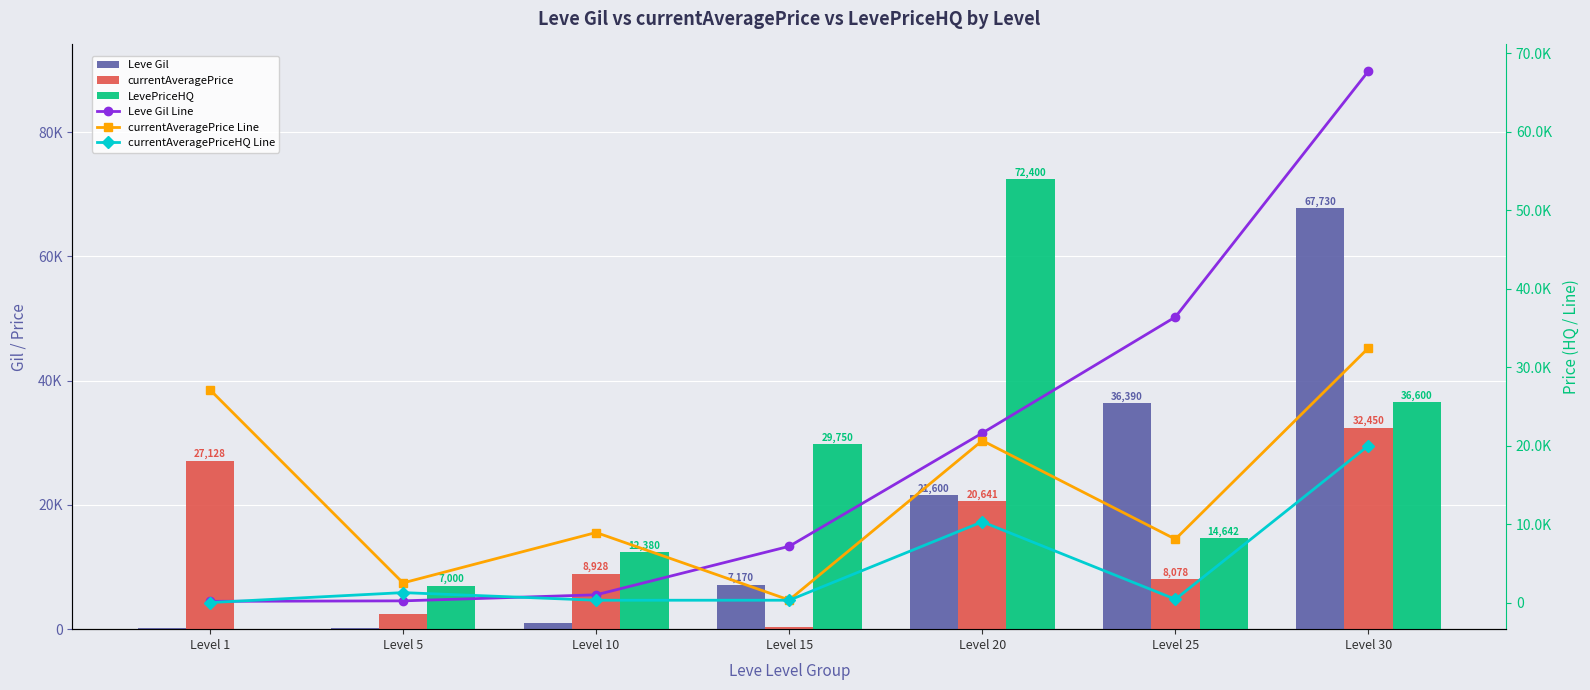

At which category is the sum across all series the highest?

Level 30